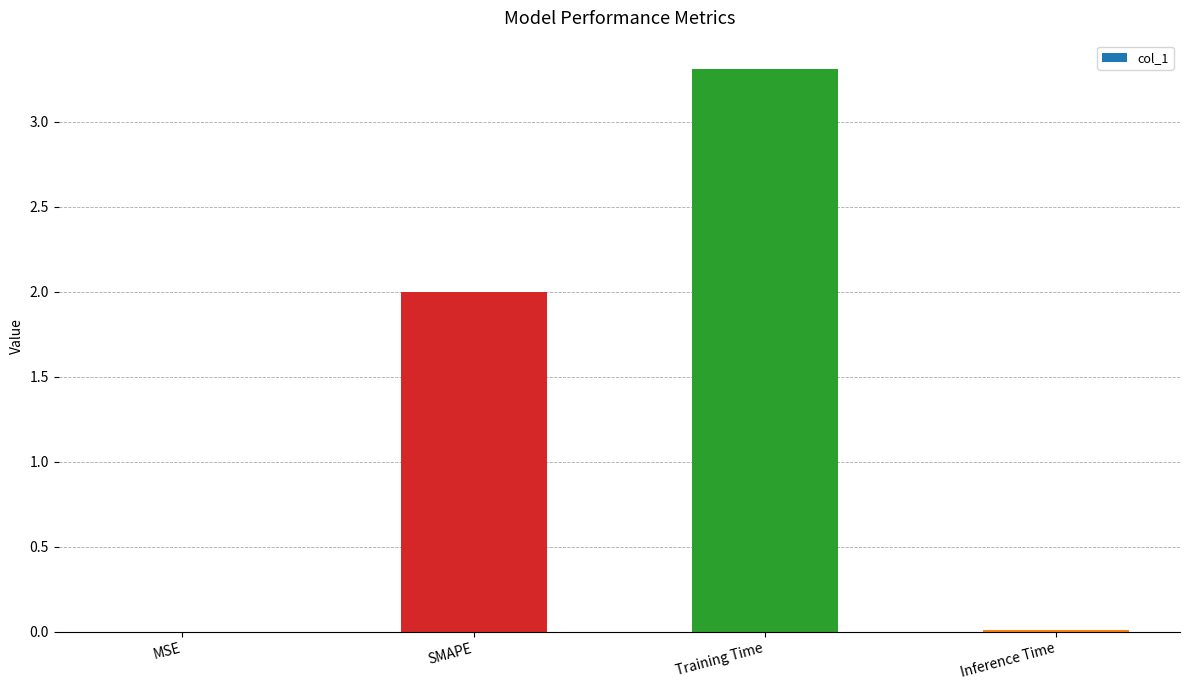

Which has a higher value, Training Time or MSE?

Training Time